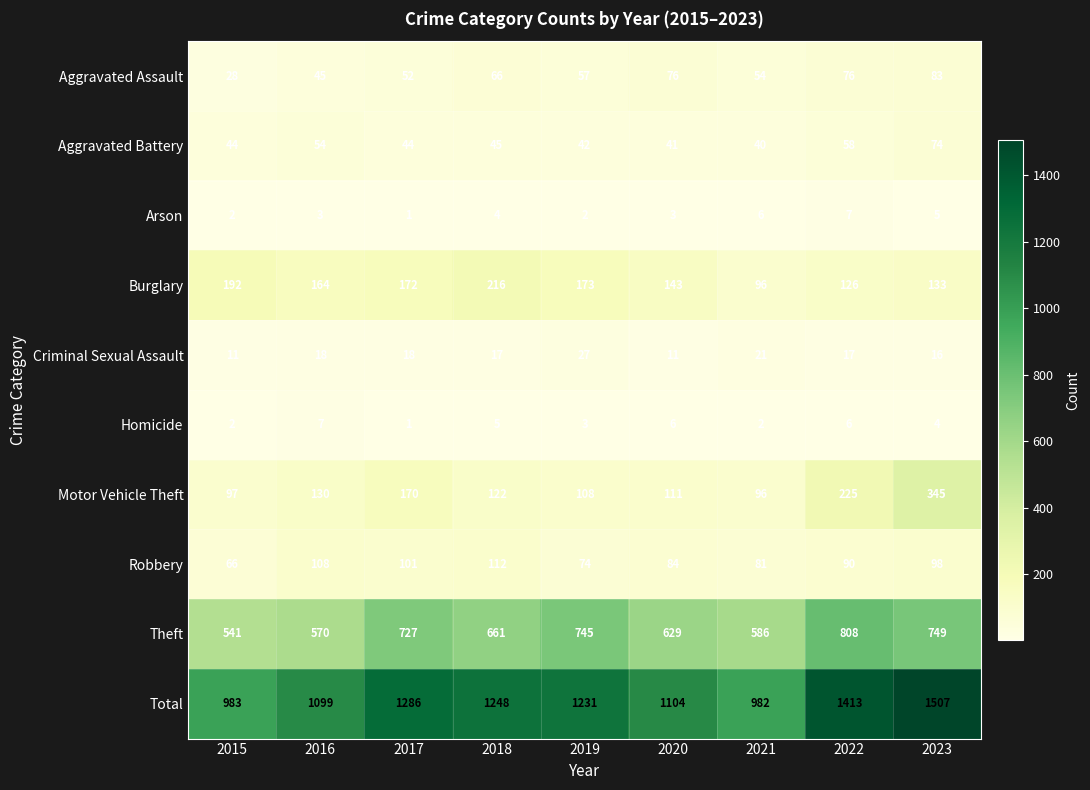

At which category is the sum across all series the highest?

2023